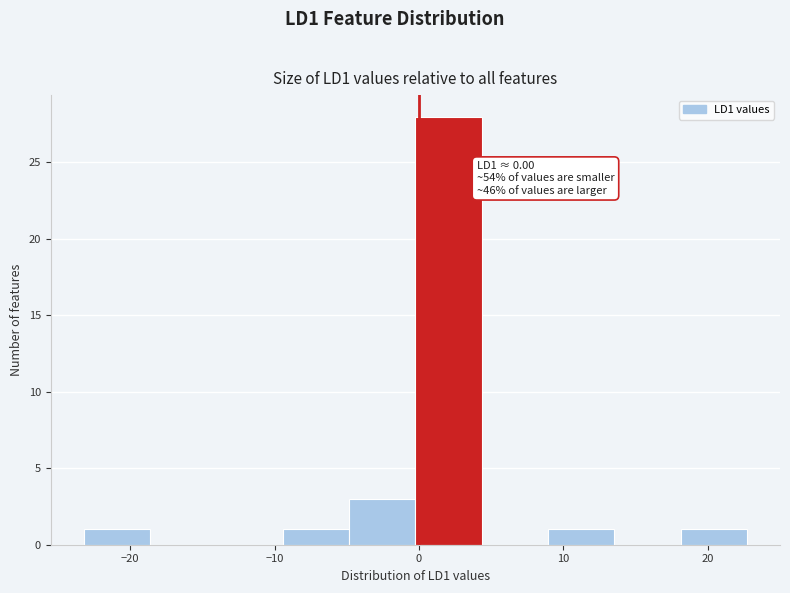

Over which range of the x-axis is the bar tallest?

0 to 4